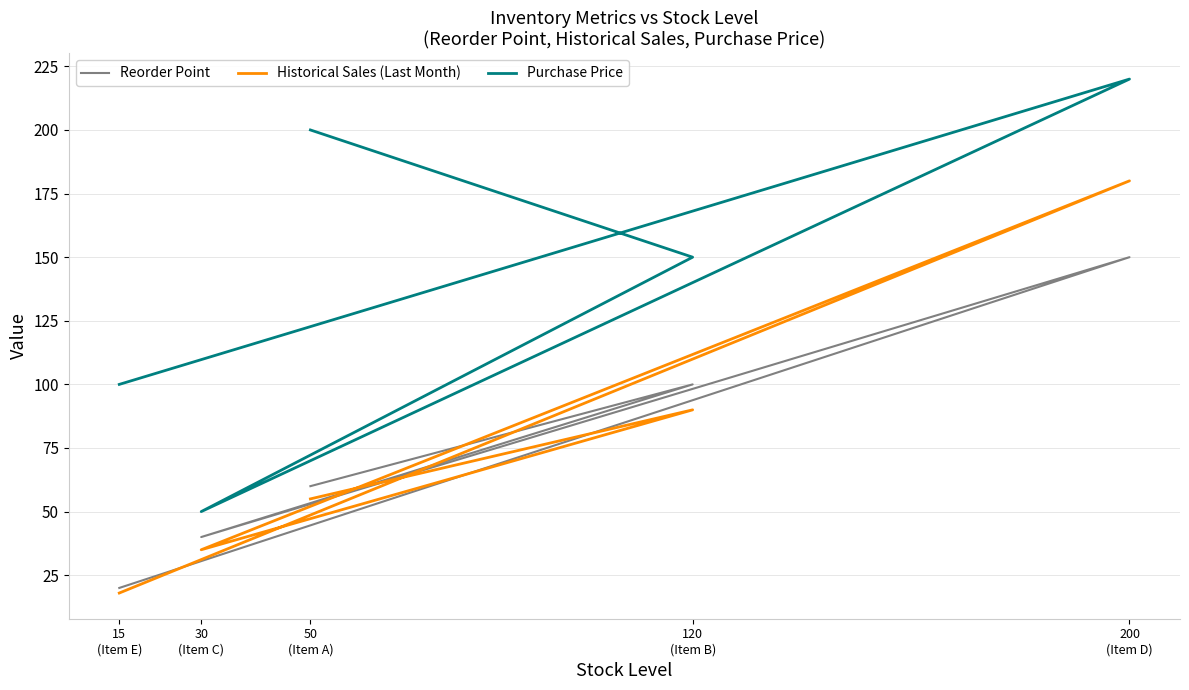

Reading left to right, extract all data points from this chart.

Reorder Point: 50
(Item A)=60	120
(Item B)=100	30
(Item C)=40	200
(Item D)=150	15
(Item E)=20
Historical Sales (Last Month): 50
(Item A)=55	120
(Item B)=90	30
(Item C)=35	200
(Item D)=180	15
(Item E)=18
Purchase Price: 50
(Item A)=200	120
(Item B)=150	30
(Item C)=50	200
(Item D)=220	15
(Item E)=100